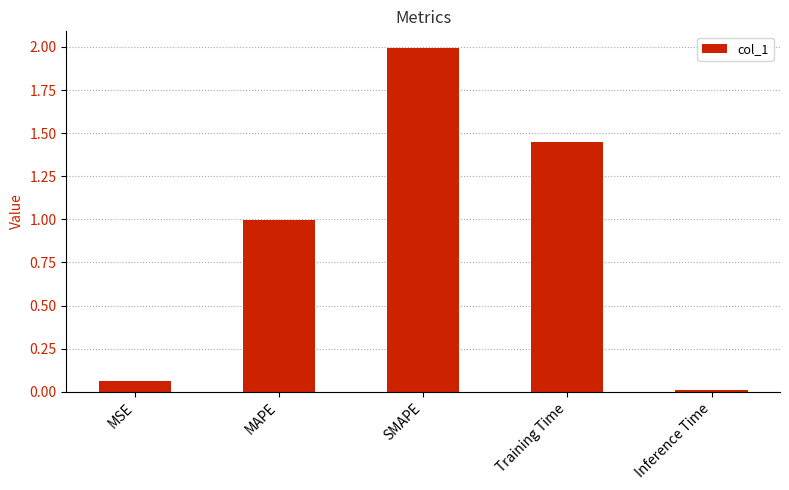

Is it true that the value at SMAPE is 2.0?

True